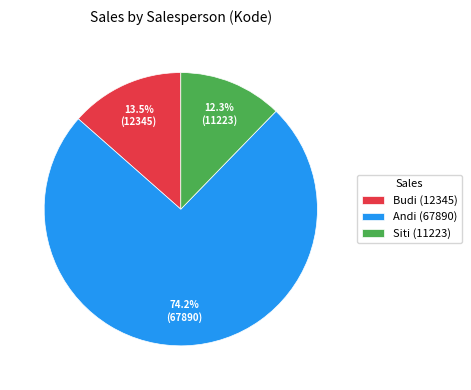

Does Siti represent more than half of the total?

No